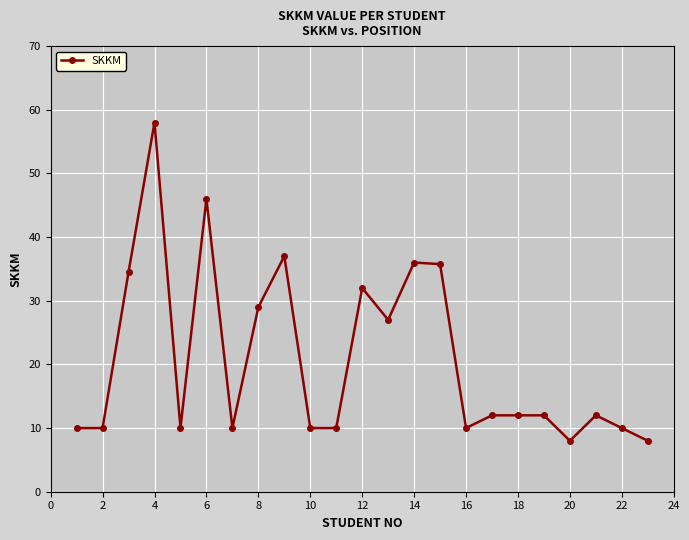

What is the greatest value displayed?

58.0